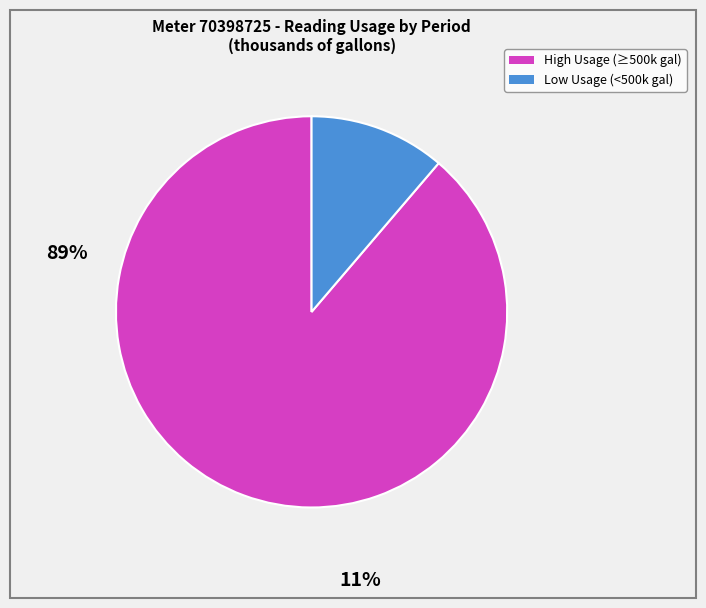

Does any single category account for the majority?

Yes